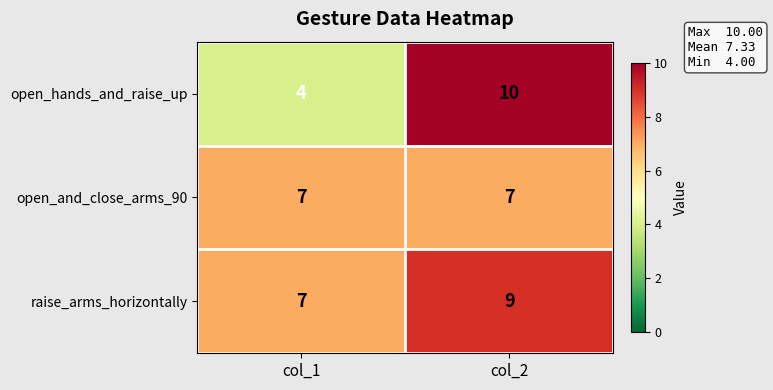

Reading left to right, list all the values displayed in this chart.

open_hands_and_raise_up: 4	10
open_and_close_arms_90: 7	7
raise_arms_horizontally: 7	9